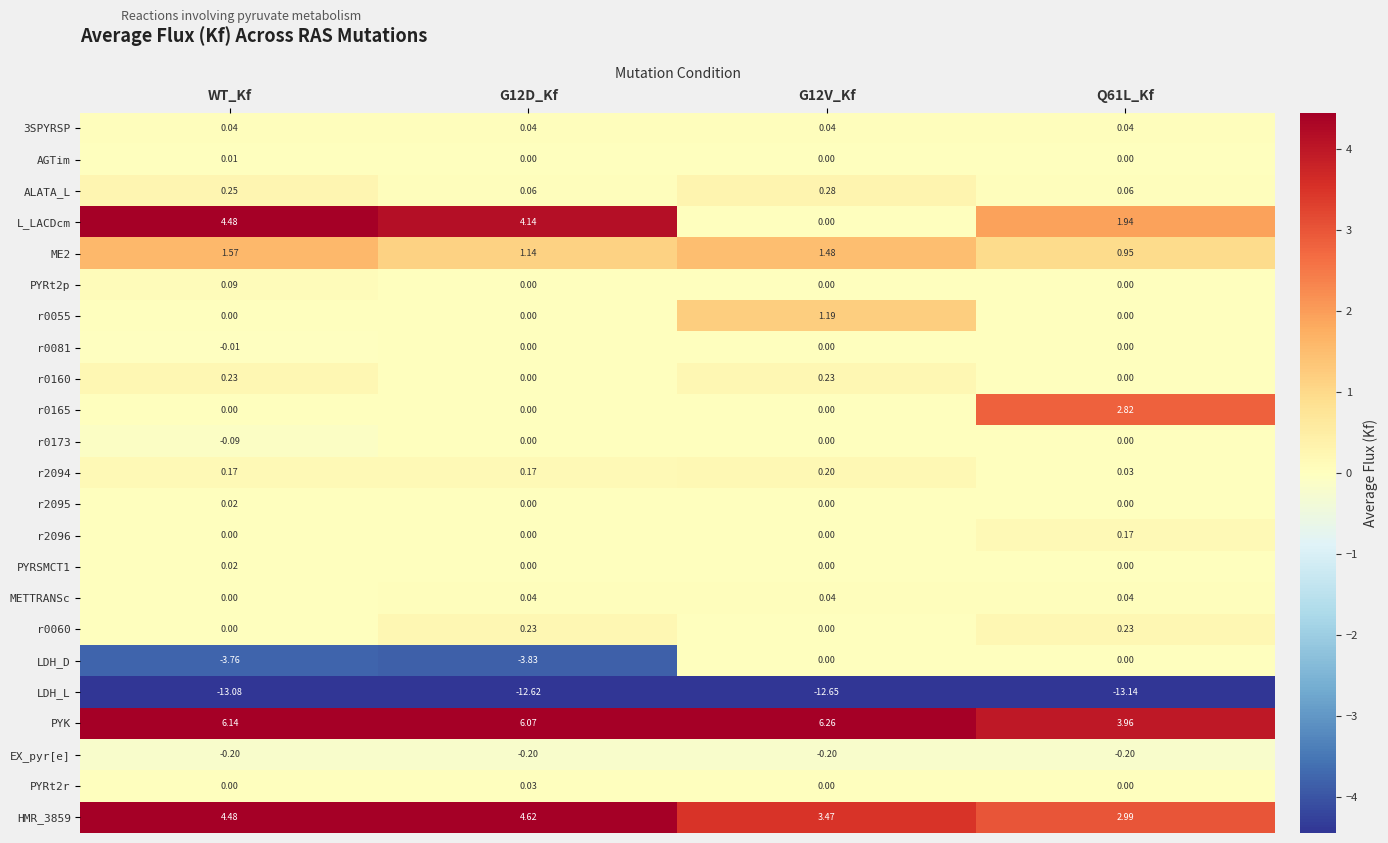

Which series changed the most between G12D_Kf and Q61L_Kf?

LDH_D